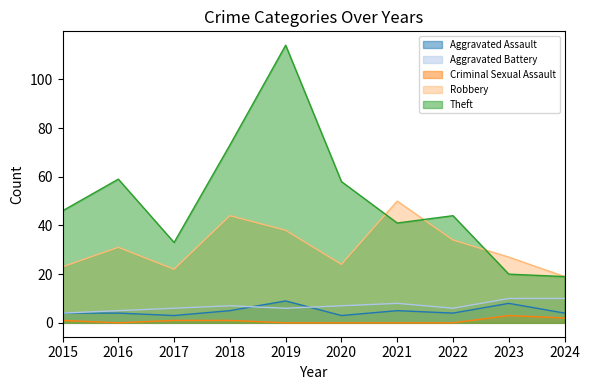

Is the value of Aggravated Battery at 2017 greater than the value of Theft at 2017?

No